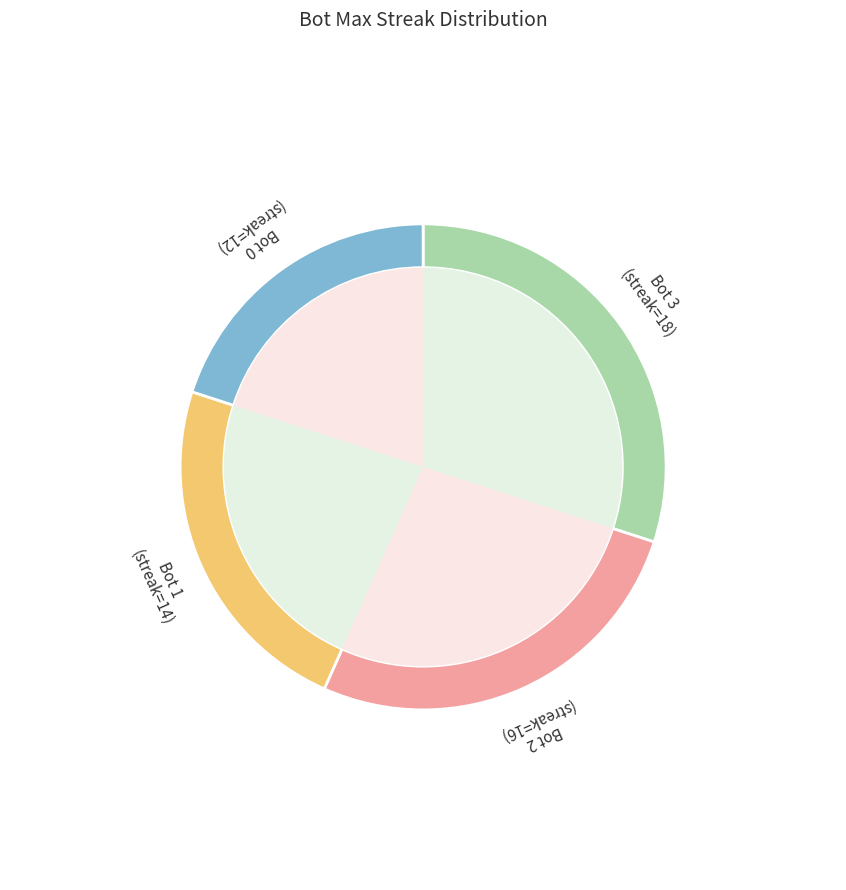

Rank the categories by value from lowest to highest.

0, 1, 2, 3